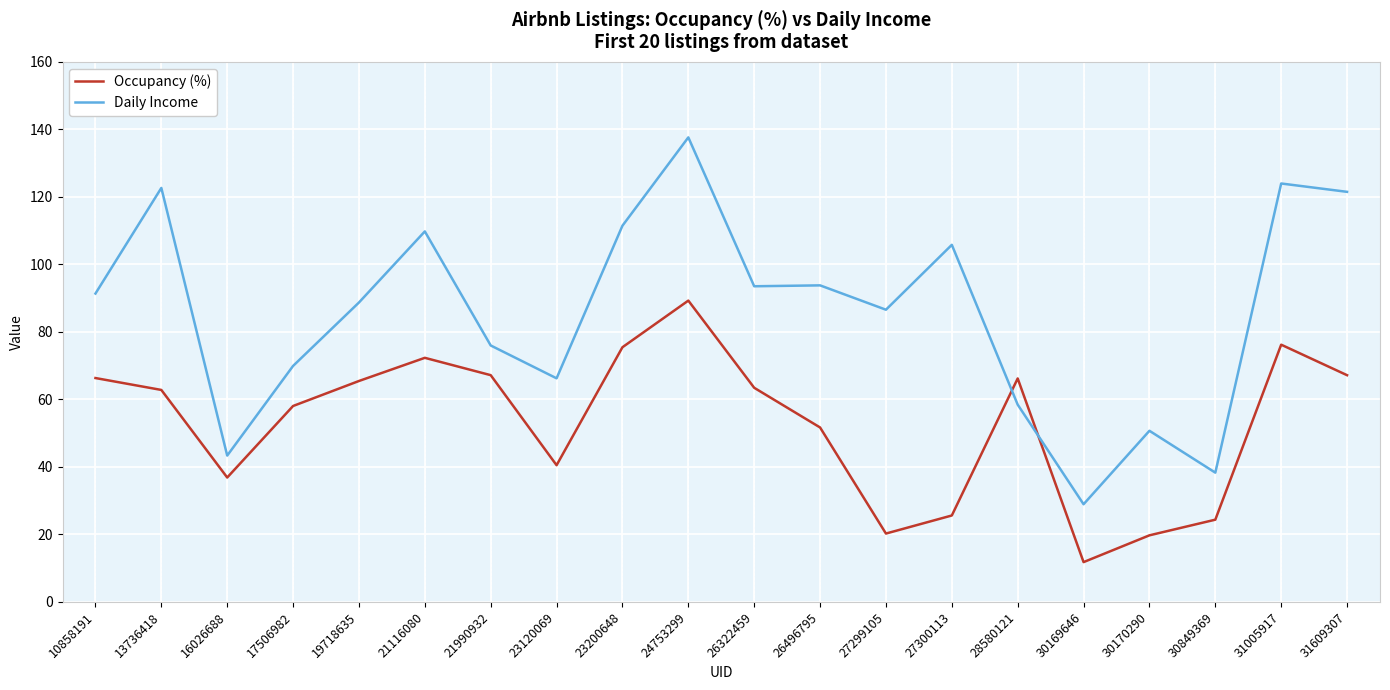

How many intersections are there between Occupancy (%) and Daily Income?

2